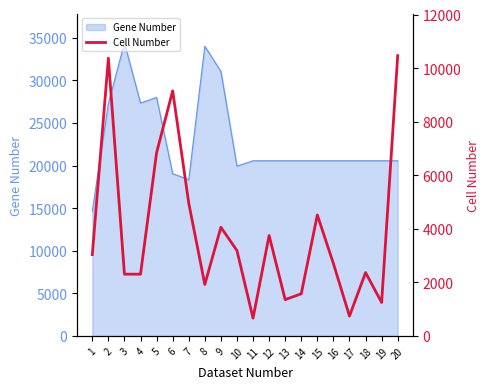

Rank the categories by value from lowest to highest.

11, 17, 19, 13, 14, 8, 3, 4, 18, 16, 1, 10, 12, 9, 15, 7, 5, 6, 2, 20